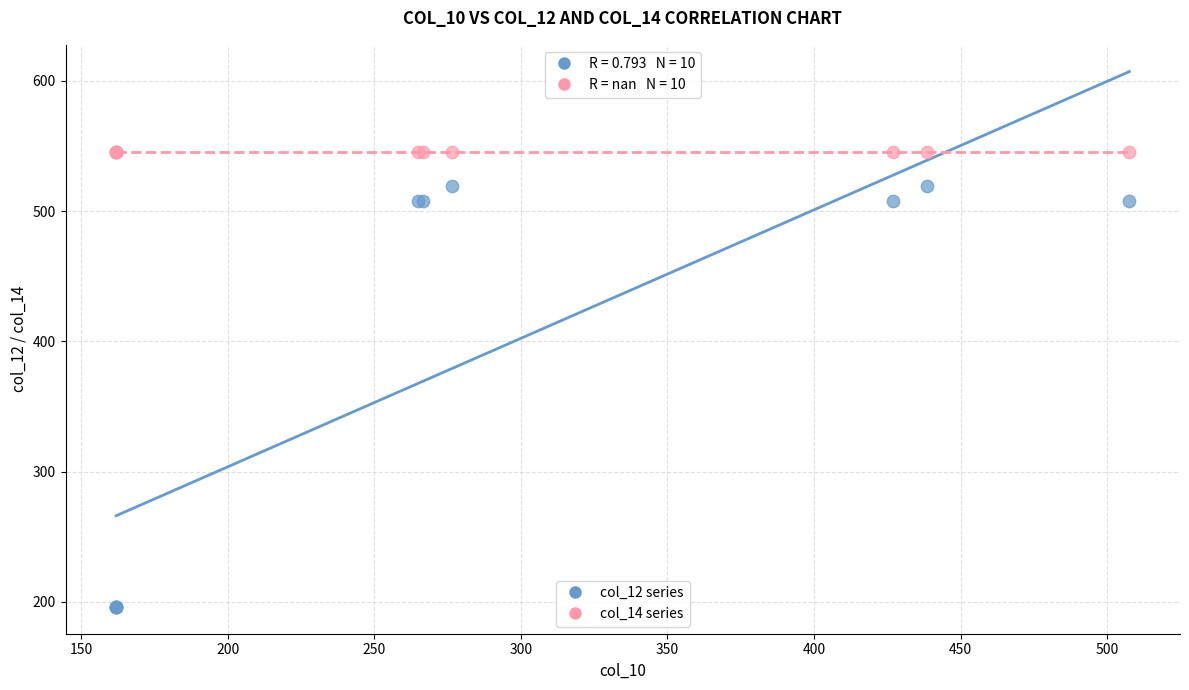

Which series reaches the minimum Y coordinate?

col_12 series